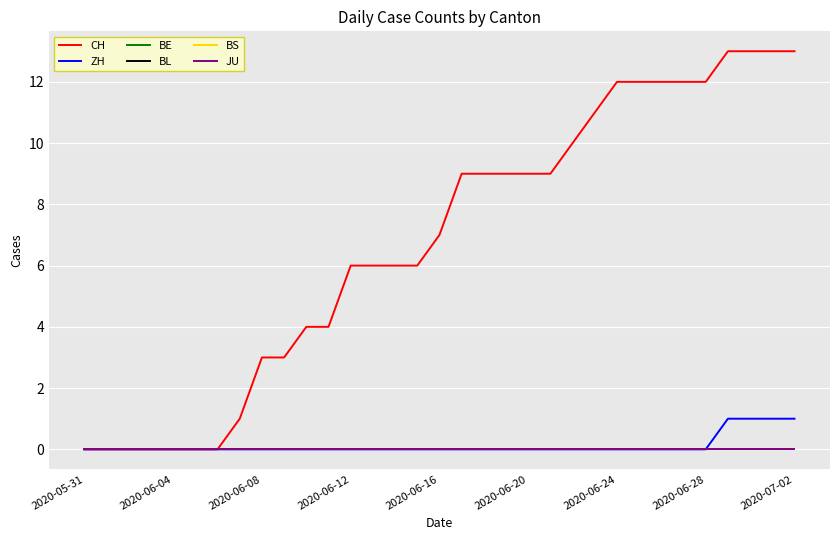

True or false: BE and BL cross at least once.

False